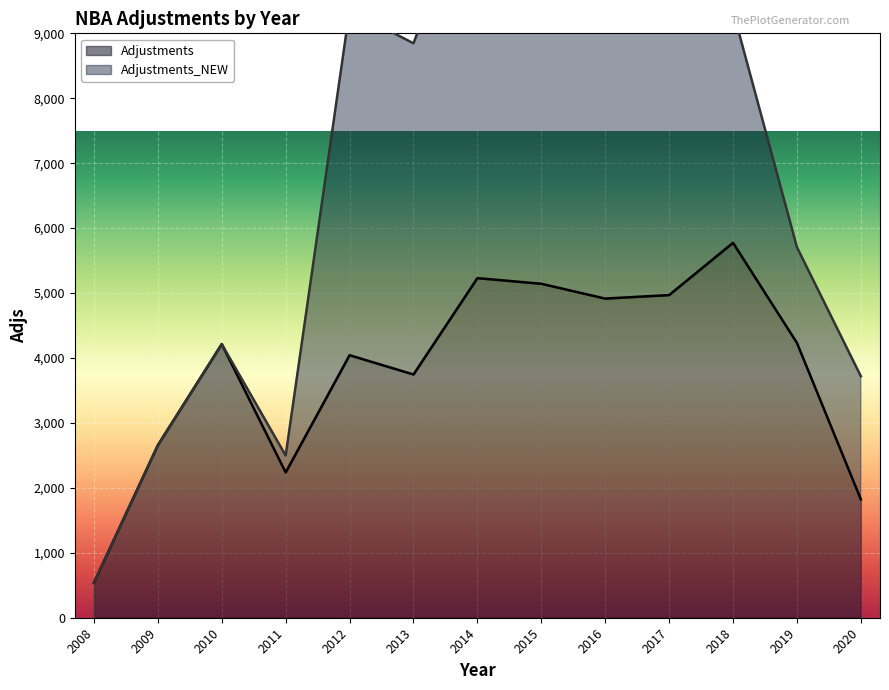

What is the change in value from 2014 to 2019?

-997